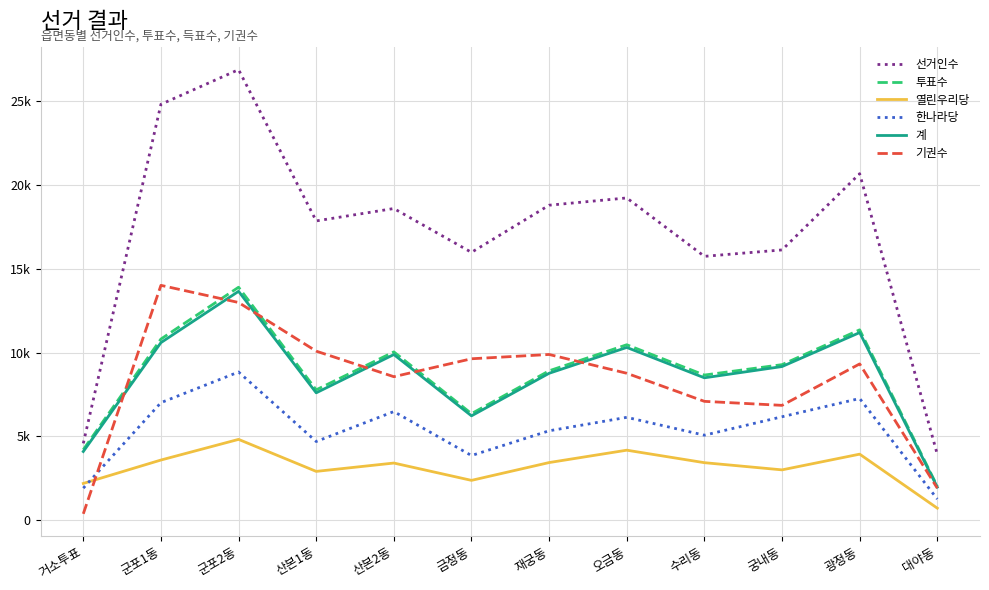

Rank the categories by 기권수 value from lowest to highest.

거소투표, 대야동, 궁내동, 수리동, 산본2동, 오금동, 광정동, 금정동, 재궁동, 산본1동, 군포2동, 군포1동